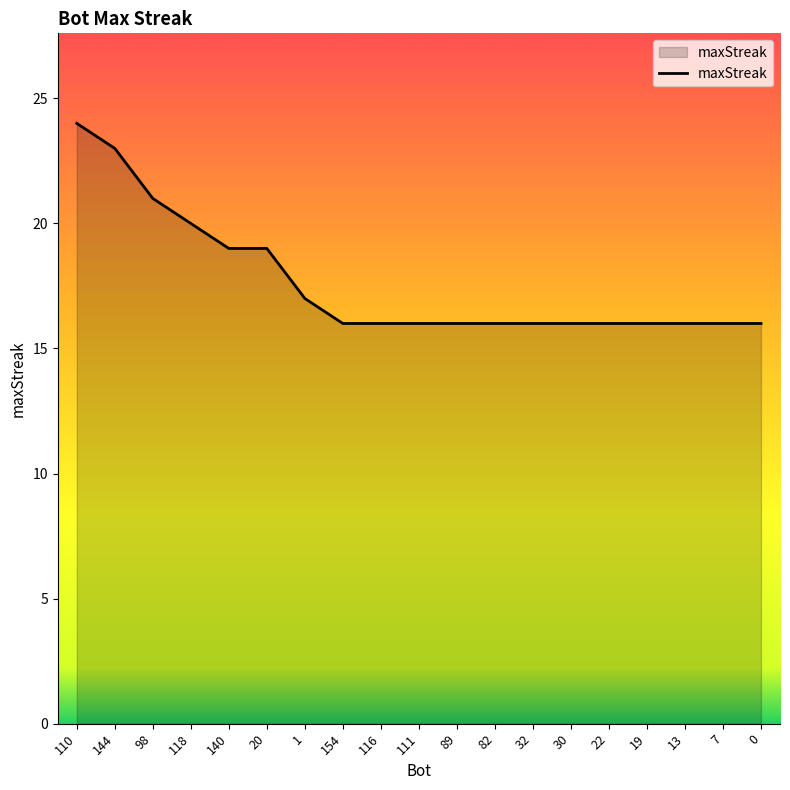

What is the smallest value displayed?

16